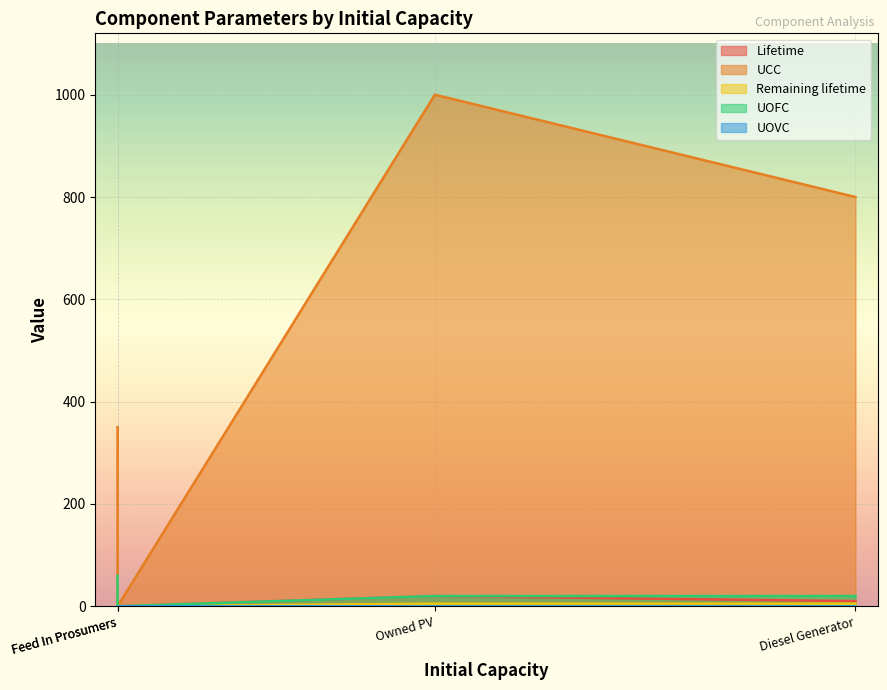

Which series has the largest total across all categories?

UCC